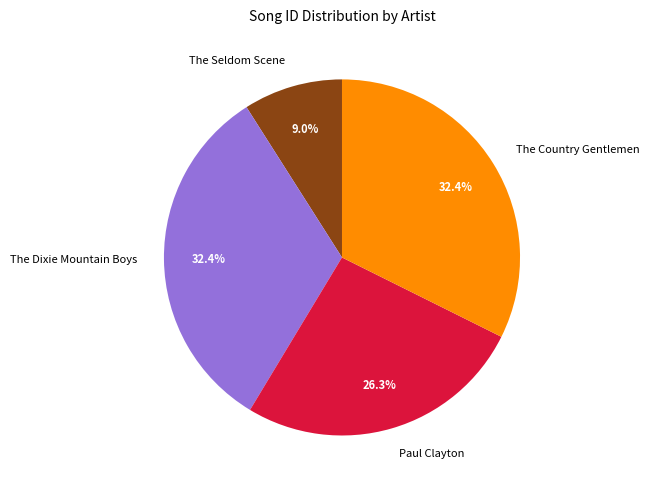

Approximately how many times larger is the value at The Seldom Scene compared to Paul Clayton?

0.3